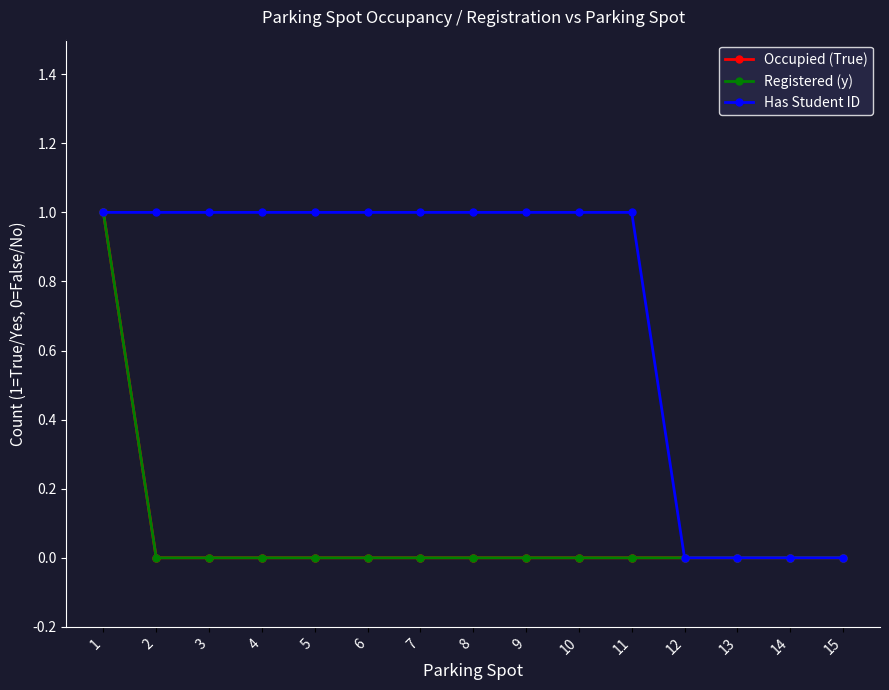

Is this an area chart (filled region under the line)?

No